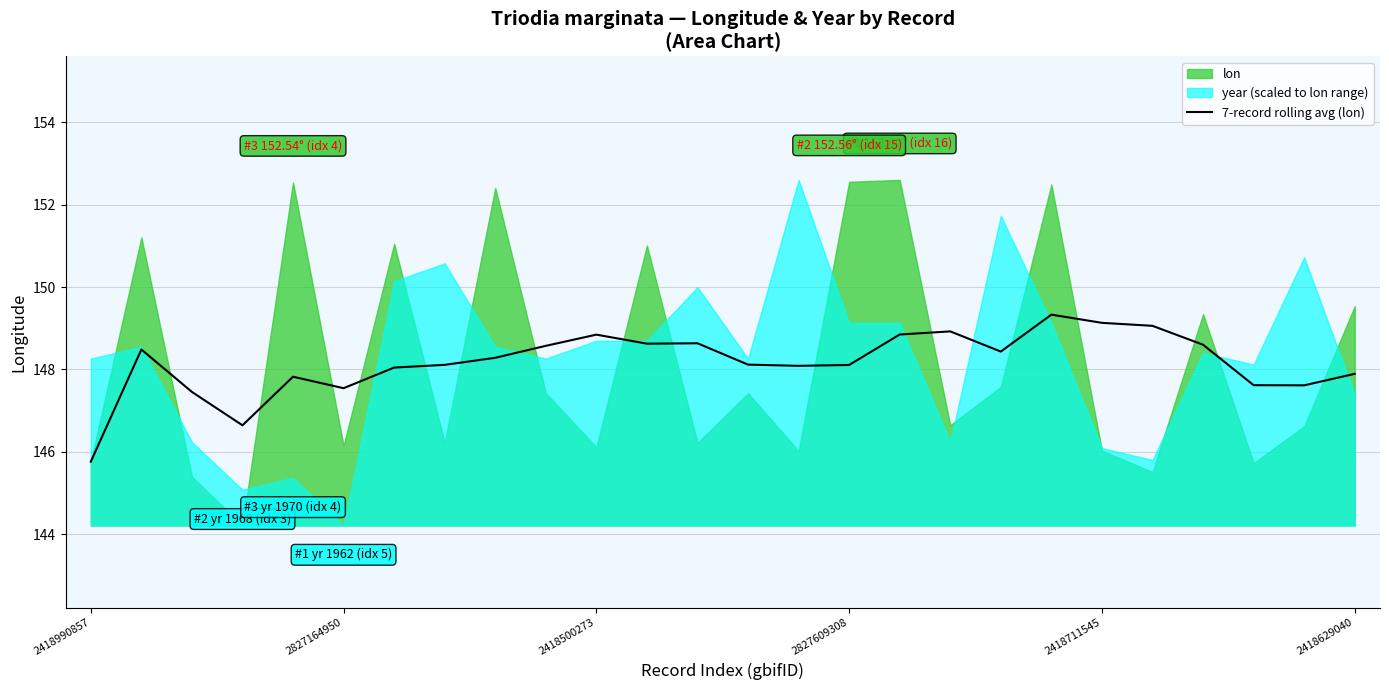

The 7-record rolling avg (lon) series shows 147.9 at 2418629040. True or false?

True